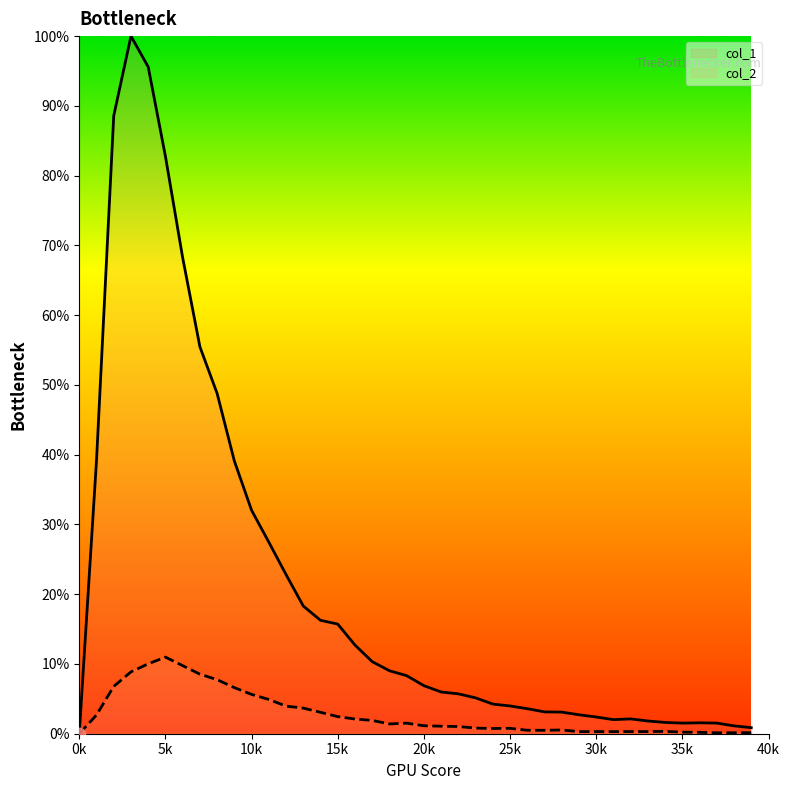

What are all the series names shown in the legend?

col_1, col_2